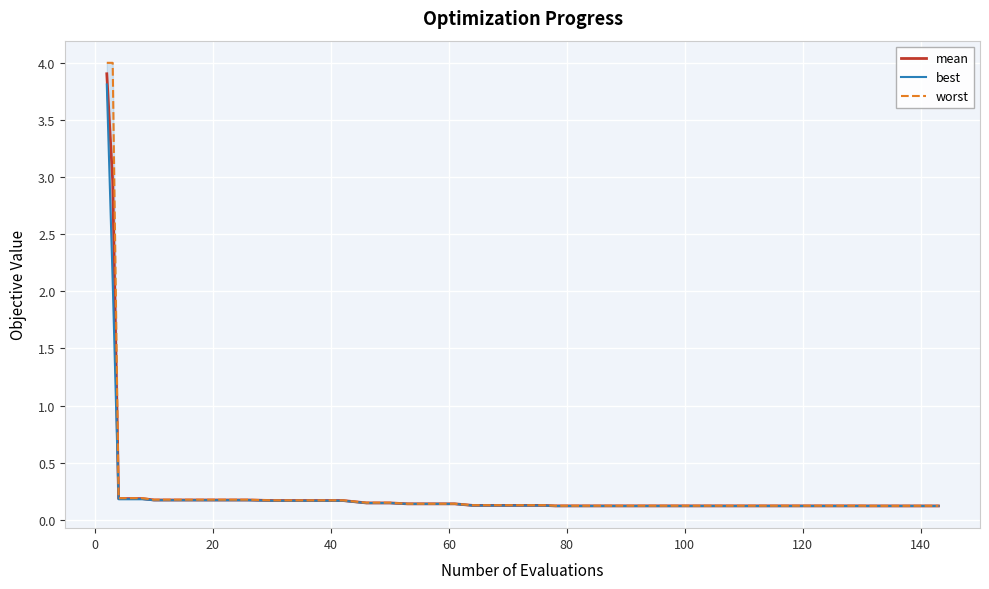

Which series has the largest range (max minus min)?

worst